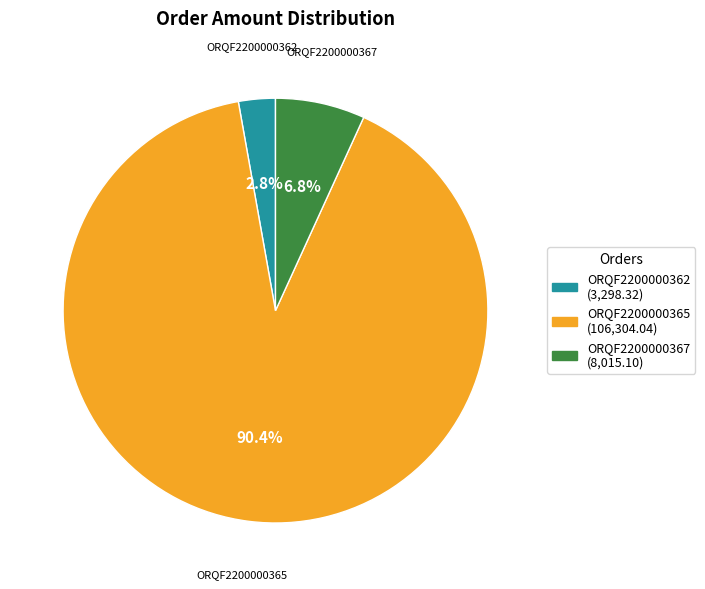

To the nearest percent, what percentage of the pie is ORQF2200000365?

90%